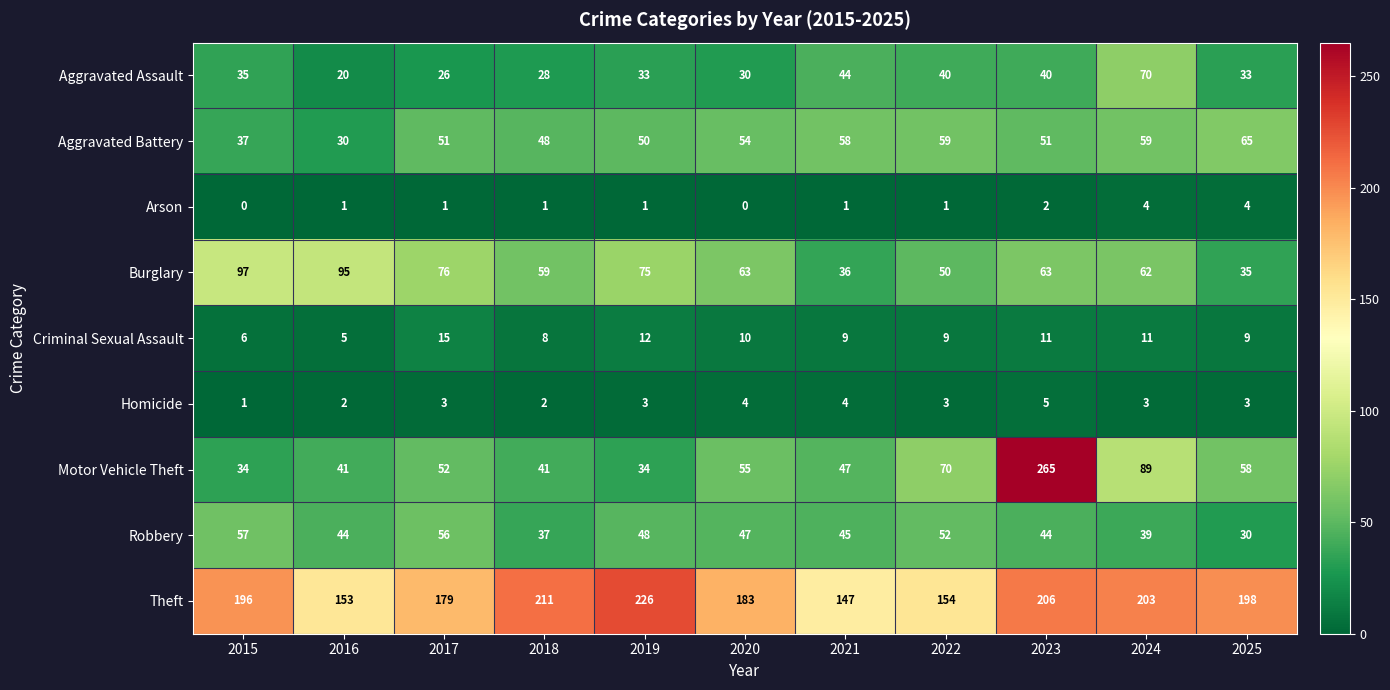

Count the number of categories in the chart.

11